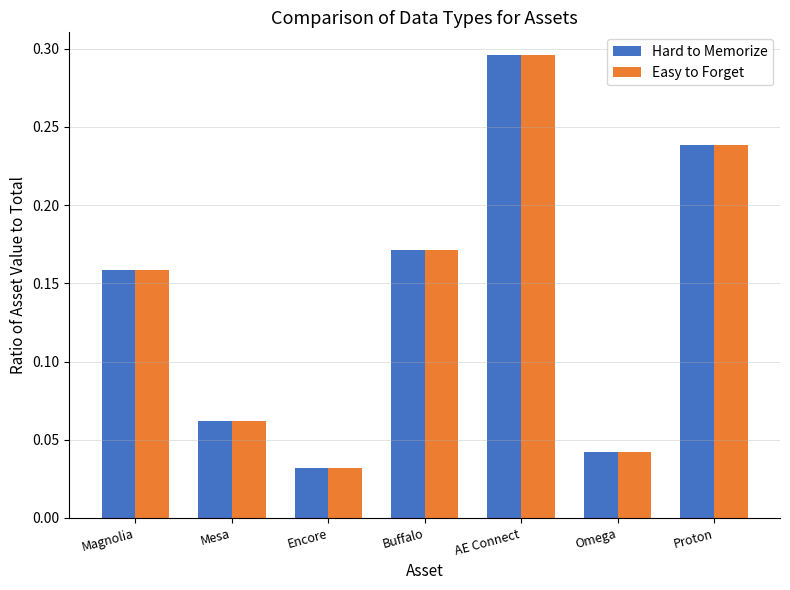

What is the sum of all Hard to Memorize values?

1.0